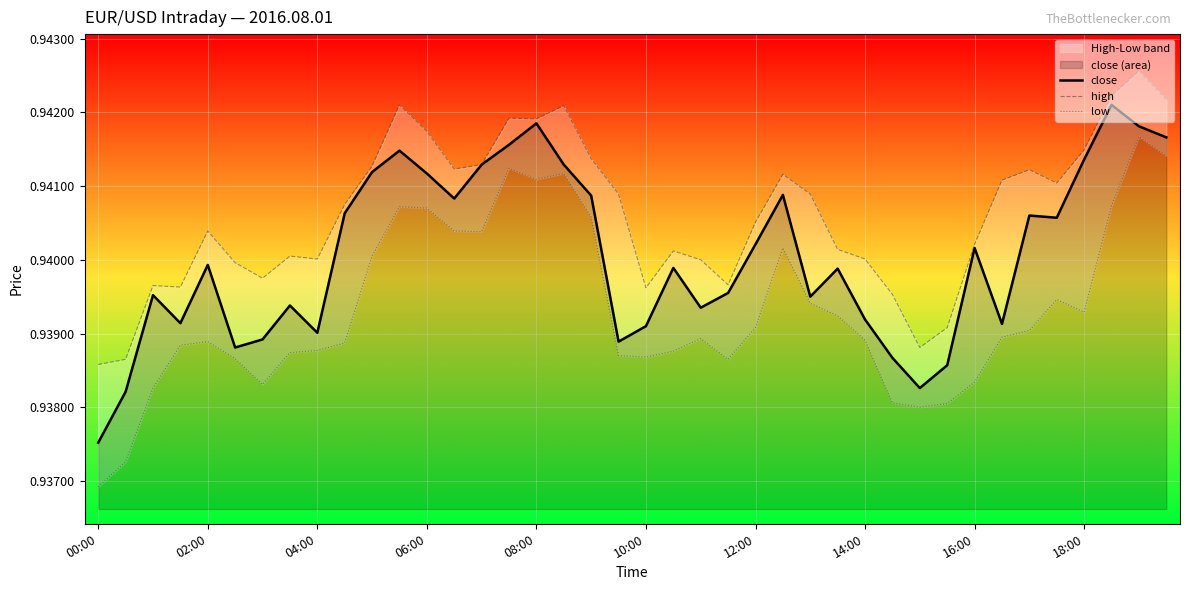

How many interior local valleys does the high series have?

9